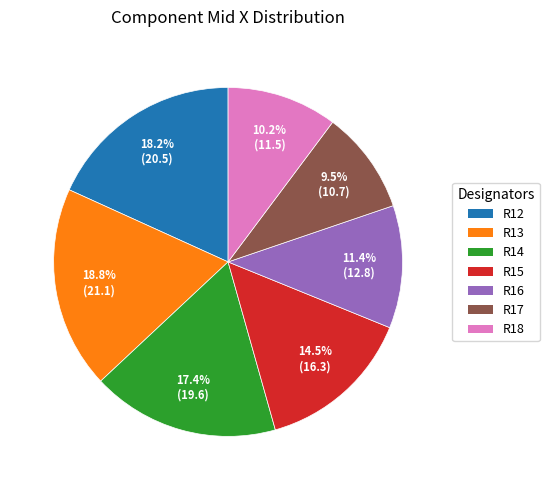

Rank the categories by value from lowest to highest.

R17, R18, R16, R15, R14, R12, R13